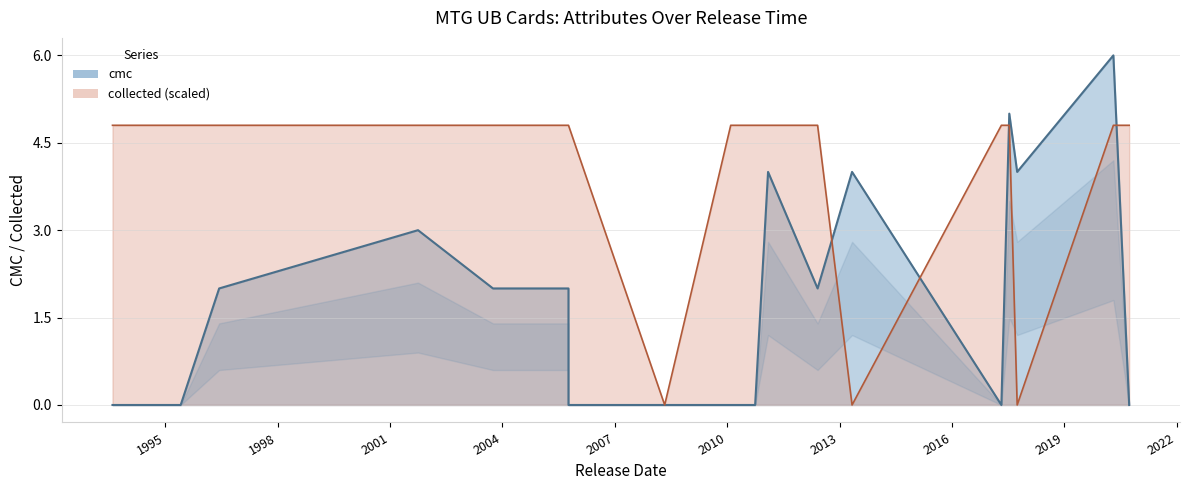

Is it true that collected equals 2.6 at 2010-02-05?

False